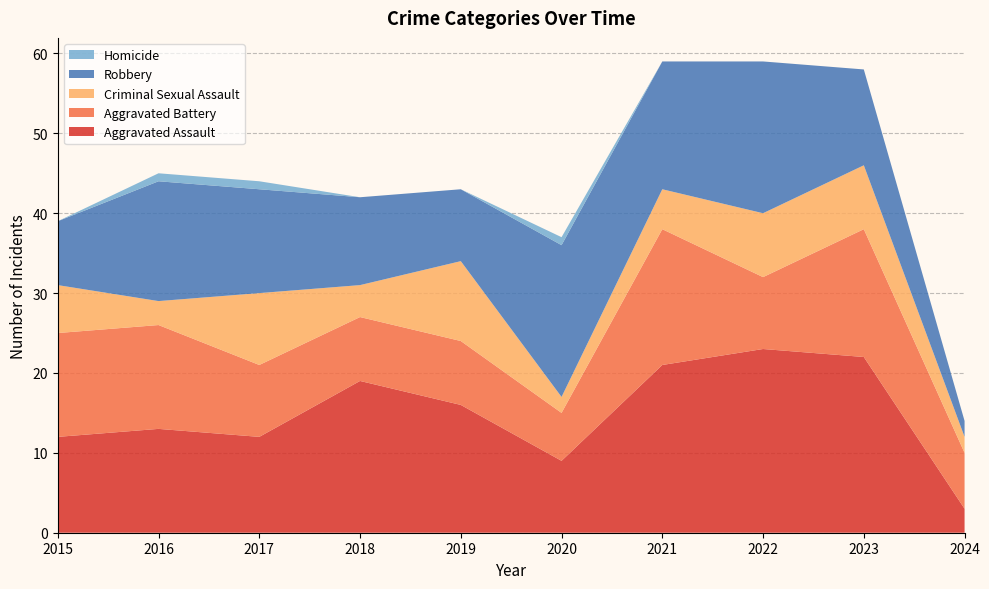

Reading left to right, extract all data points from this chart.

Aggravated Assault: 2015=12	2016=13	2017=12	2018=19	2019=16	2020=9	2021=21	2022=23	2023=22	2024=3
Aggravated Battery: 2015=13	2016=13	2017=9	2018=8	2019=8	2020=6	2021=17	2022=9	2023=16	2024=7
Criminal Sexual Assault: 2015=6	2016=3	2017=9	2018=4	2019=10	2020=2	2021=5	2022=8	2023=8	2024=2
Robbery: 2015=8	2016=15	2017=13	2018=11	2019=9	2020=19	2021=16	2022=19	2023=12	2024=2
Homicide: 2015=0	2016=1	2017=1	2018=0	2019=0	2020=1	2021=0	2022=0	2023=0	2024=0